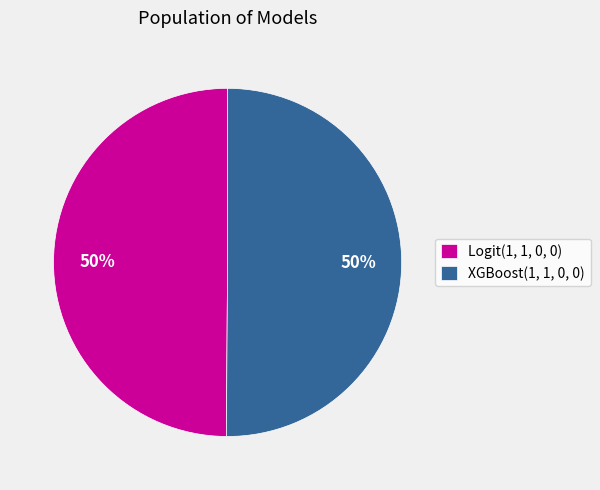

How many segments does this pie chart have?

2